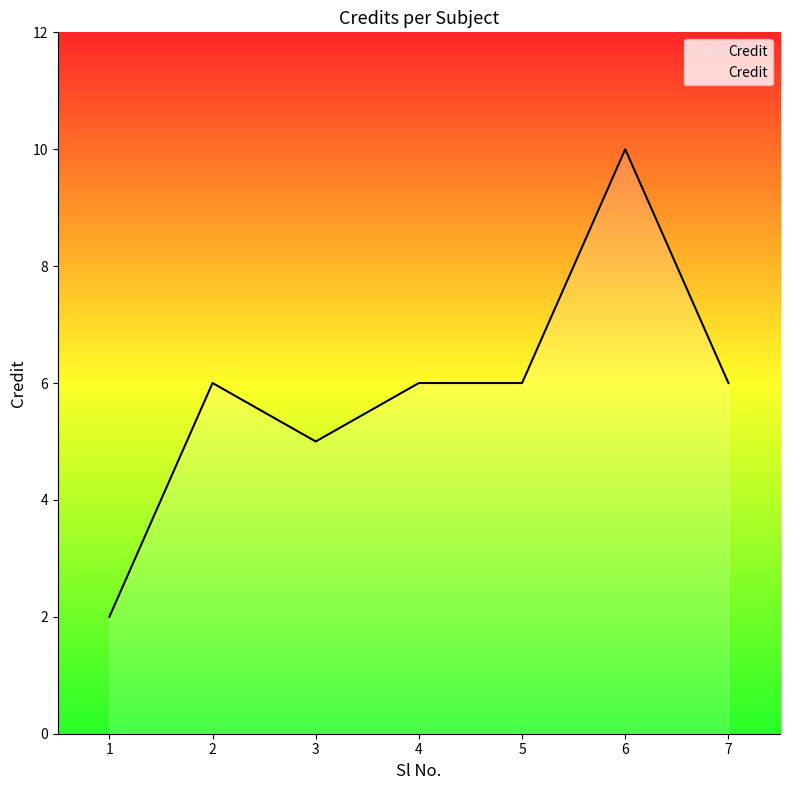

Reading left to right, what are all the values shown in this chart?

2	6	5	6	6	10	6